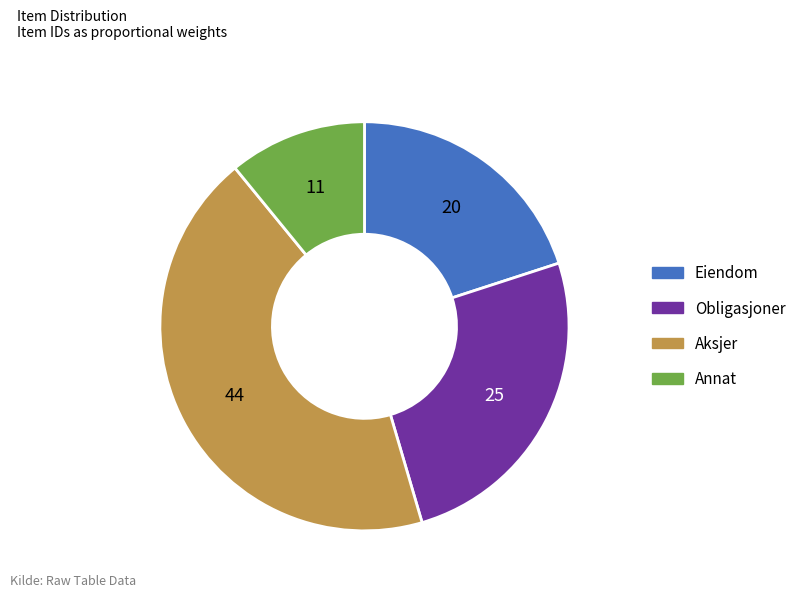

Combined, do Aksjer and Eiendom account for over 50%?

Yes